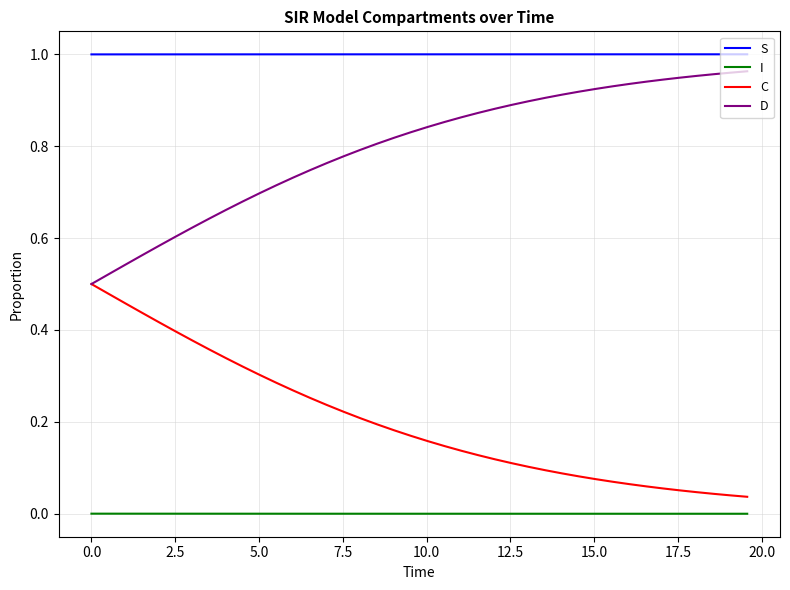

True or false: D and S intersect in this chart.

False